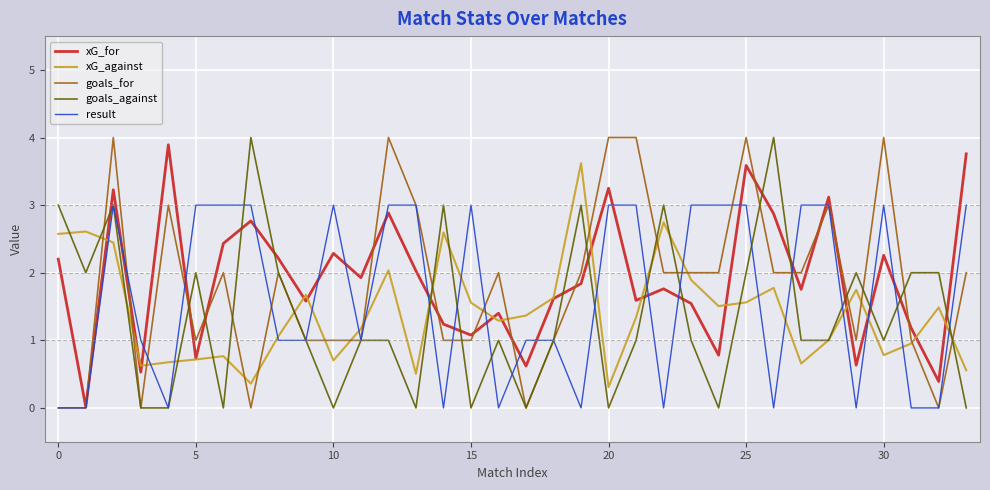

What is the maximum value for goals_for?

4.0